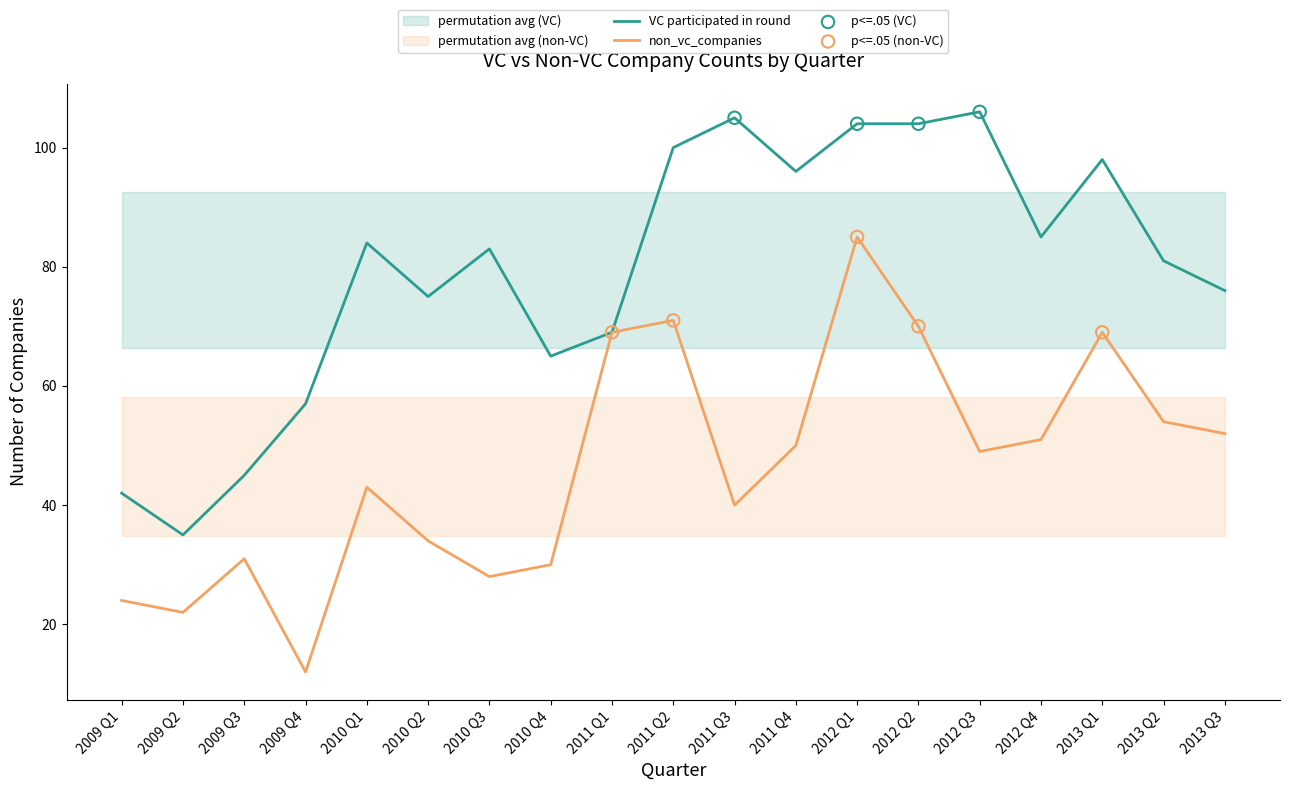

At which category is the sum across all series the highest?

2012 Q1